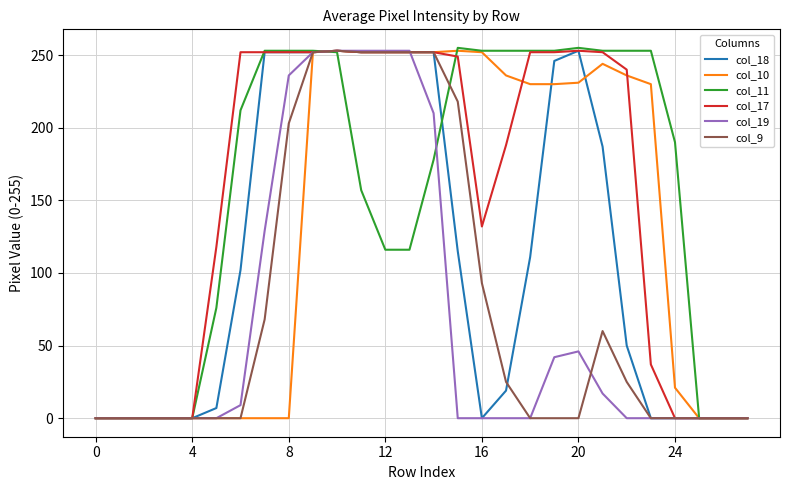

What is the greatest value displayed?

255